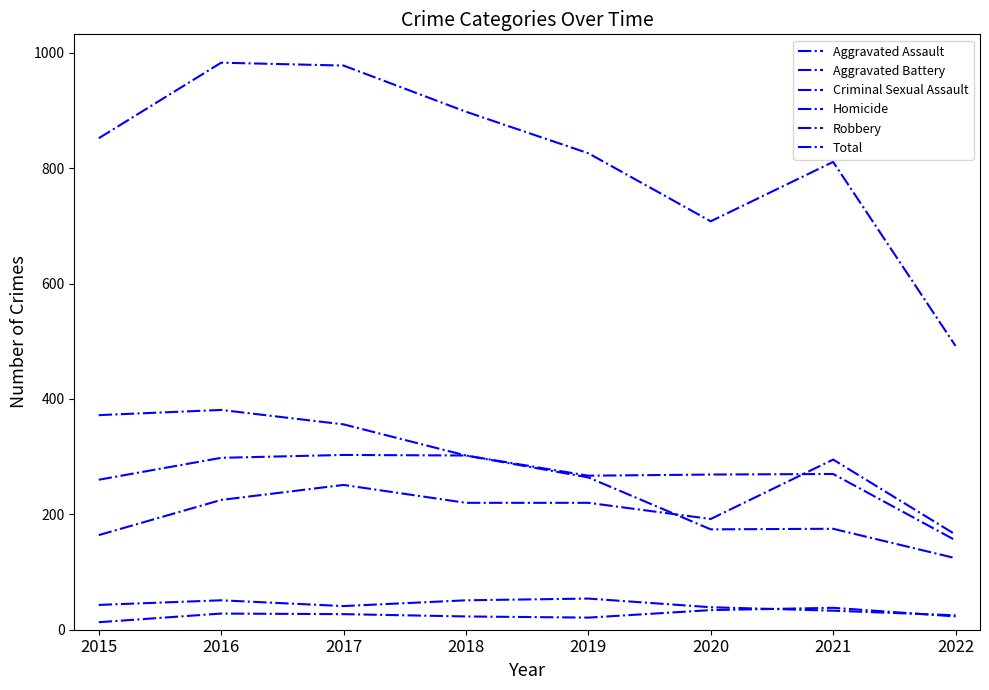

Where do Robbery and Aggravated Assault first cross each other?

2019 and 2020